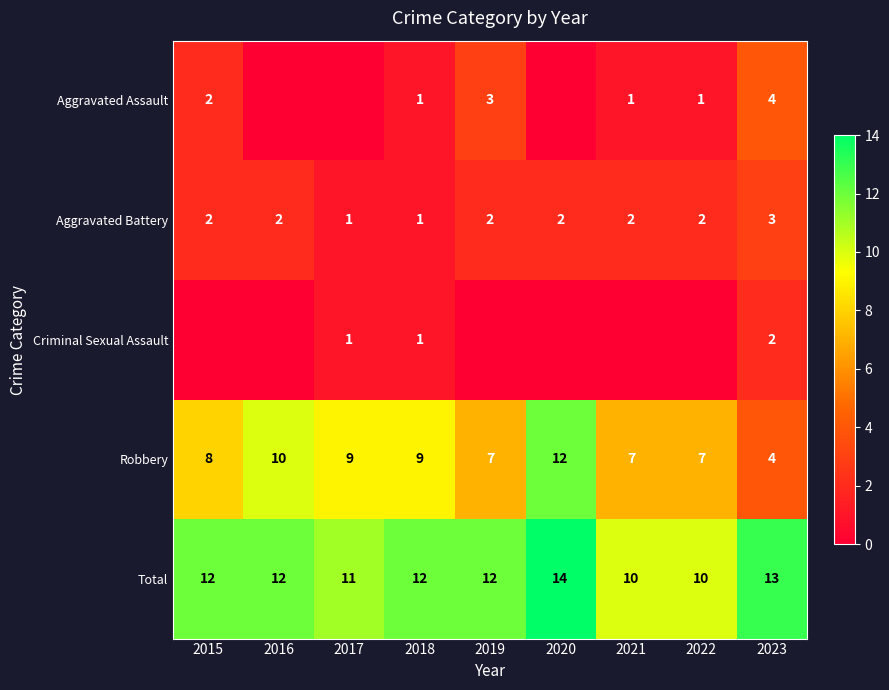

At how many categories does at least one series exceed 7?

9